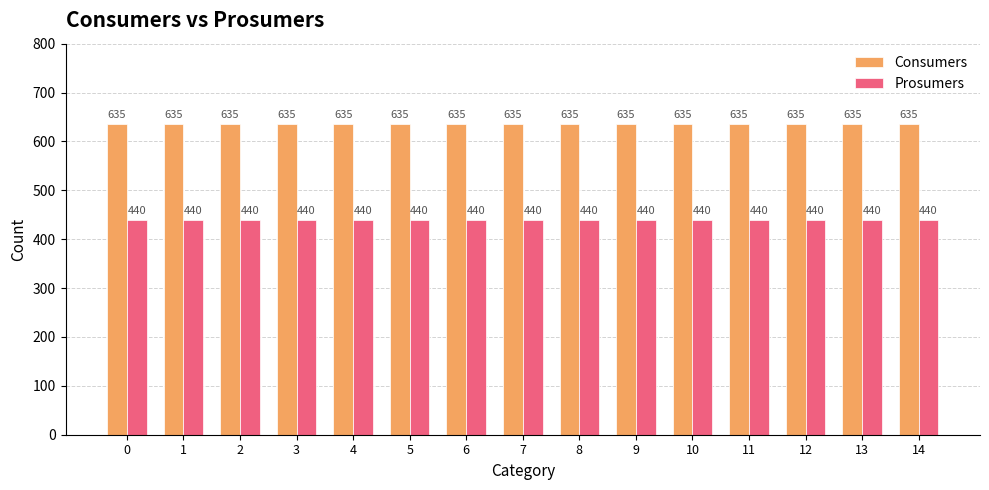

What is the value of the Prosumers bar at the 14th from the left?

440